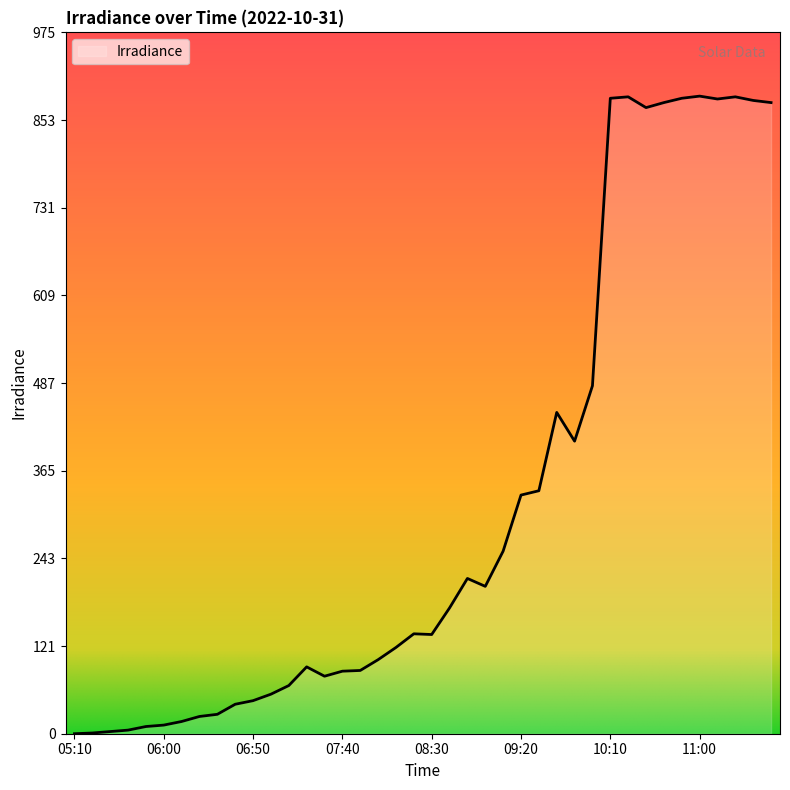

What is the maximum value shown in the chart?

887